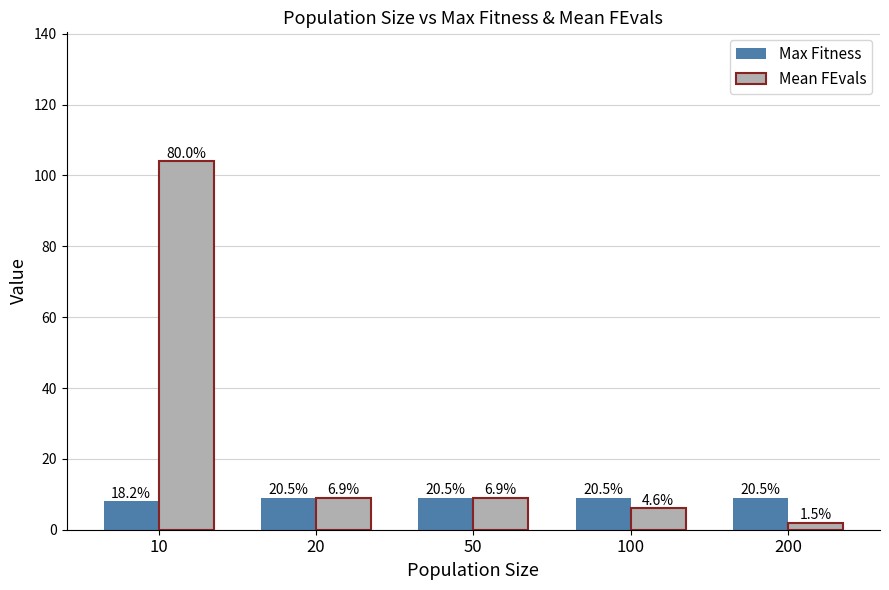

Is the value of Mean FEvals at 100 greater than the value of Max Fitness at 10?

No